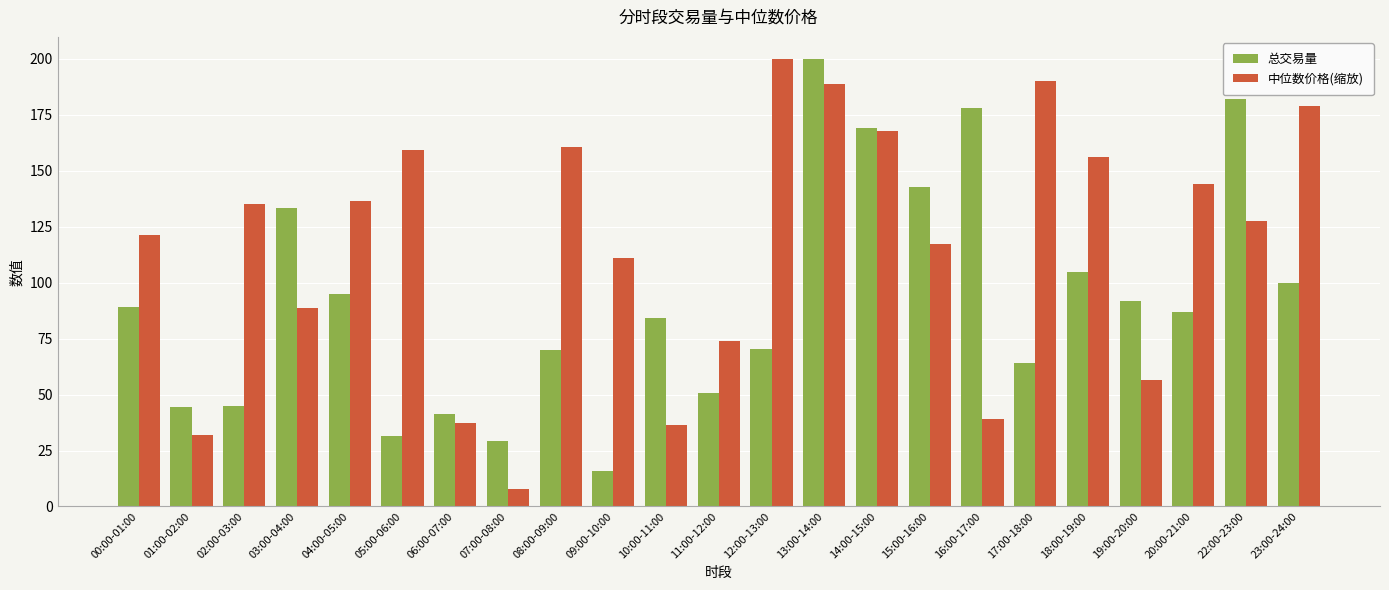

What is the difference between the second highest and minimum values in the 中位数价格(缩放) series?

182.4